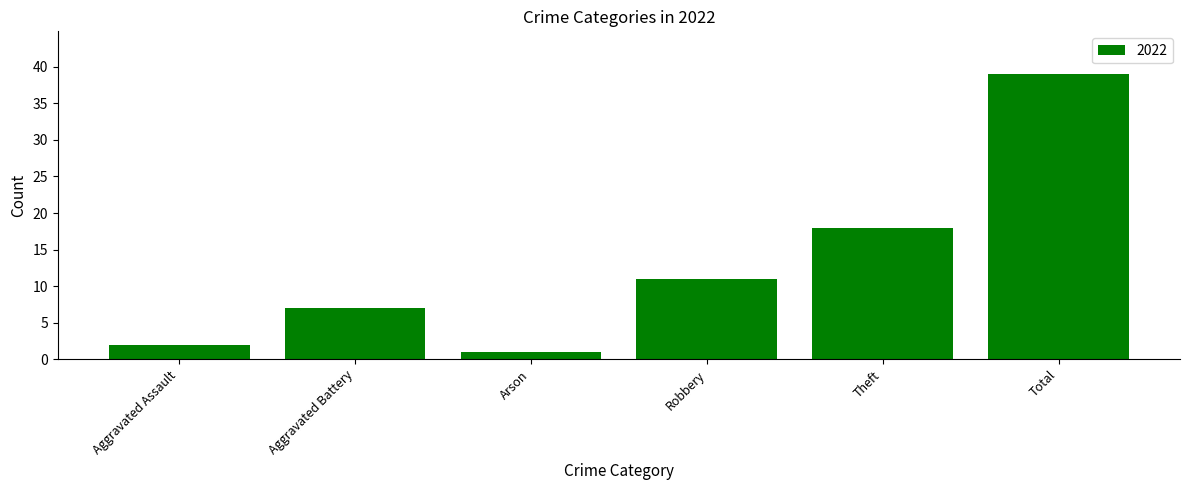

List the labels in order of value, smallest first.

Arson, Aggravated Assault, Aggravated Battery, Robbery, Theft, Total